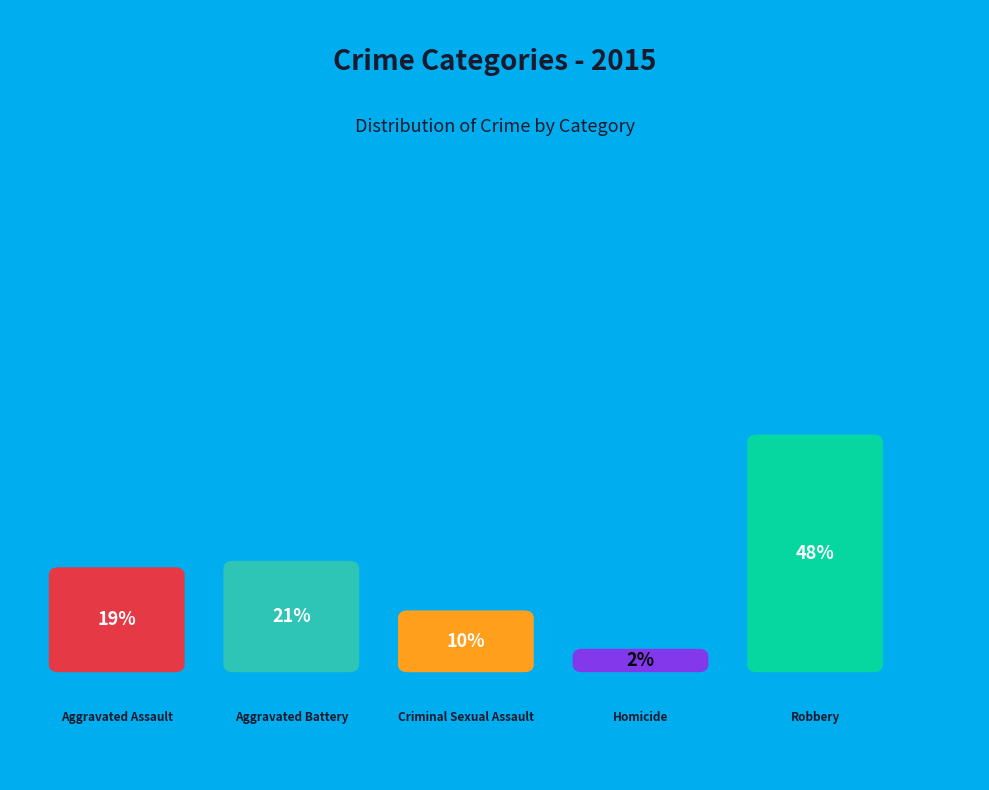

Is Criminal Sexual Assault the majority of the pie?

No